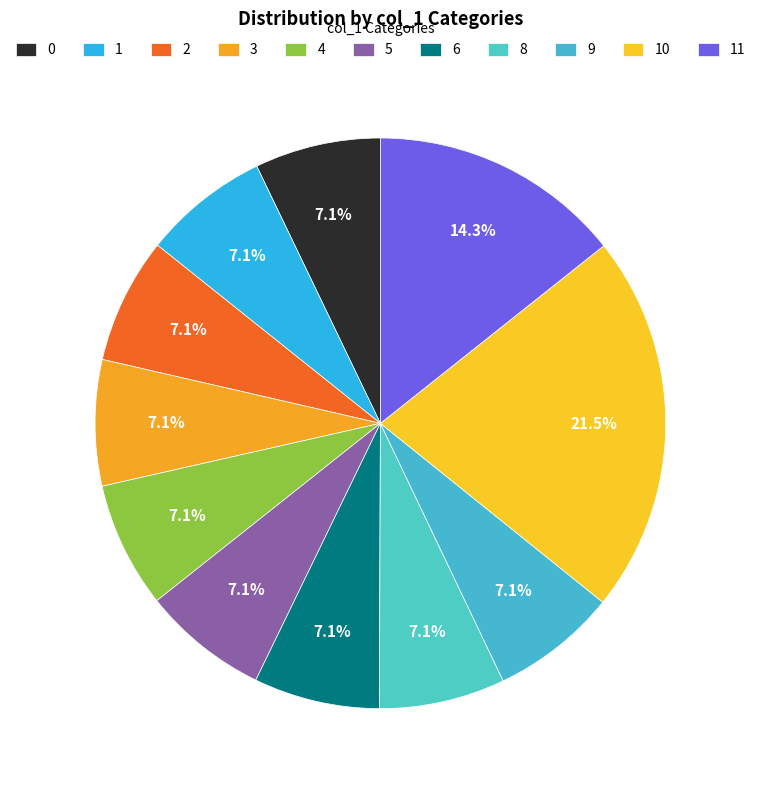

How many segments does this pie chart have?

11